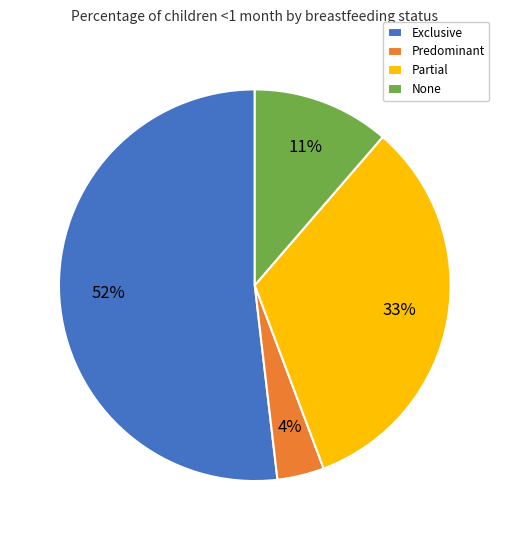

Which has a higher value, Exclusive or Predominant?

Exclusive